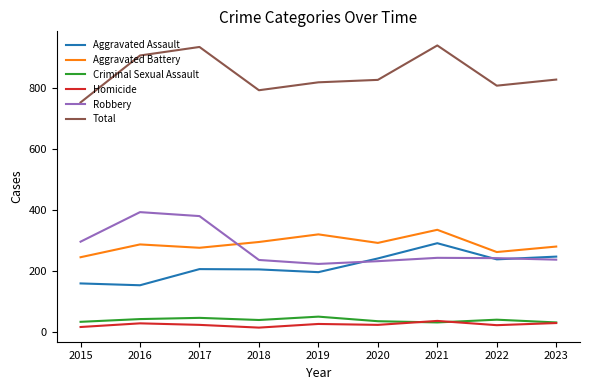

After their last crossing, which series has the higher values: Aggravated Assault or Robbery?

Aggravated Assault